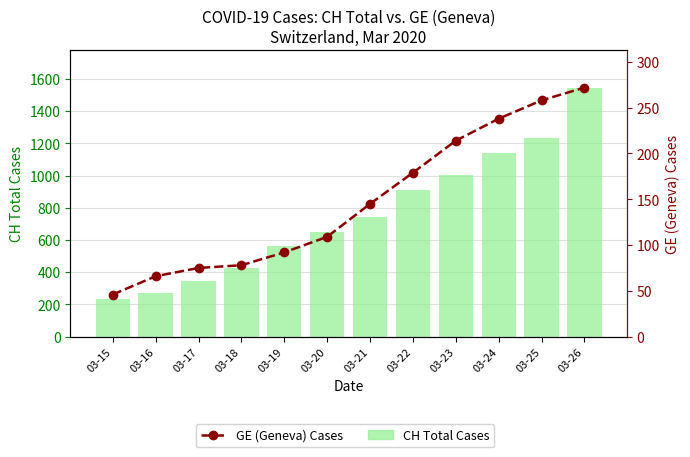

Is the value of CH Total Cases at 03-20 greater than the value of GE (Geneva) Cases at 03-26?

Yes